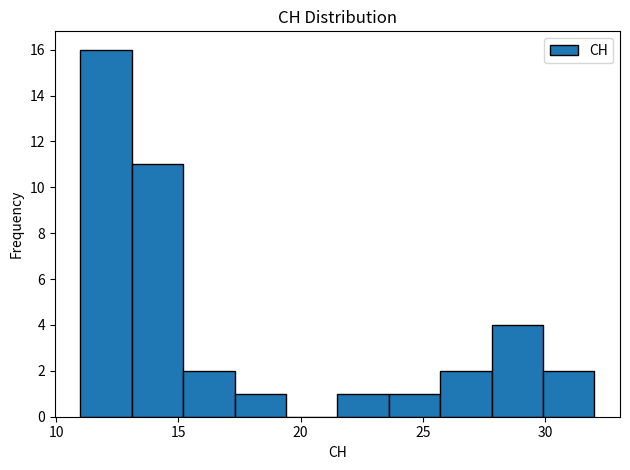

How tall is the bar that spans 29.9 to 32.0 on the x-axis? Neither the bar edges nor the heights are printed on the chart, so give them approximately, as read against the axes.

2